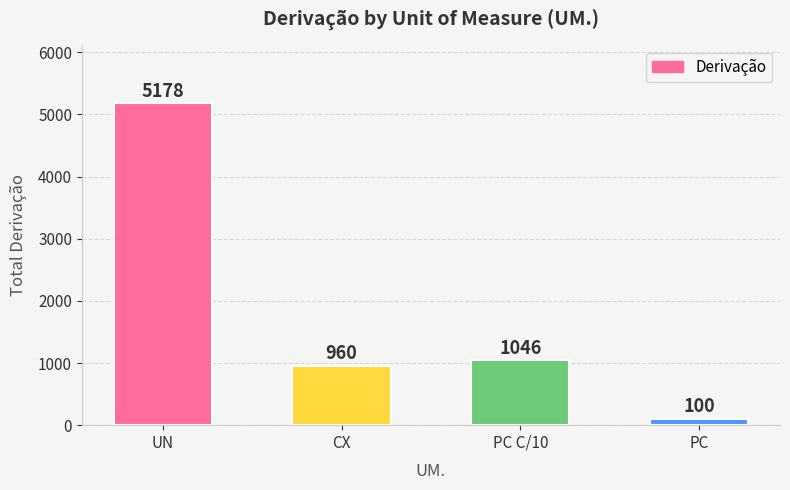

Reading left to right, list all the values displayed in this chart.

UN=5178	CX=960	PC C/10=1046	PC=100